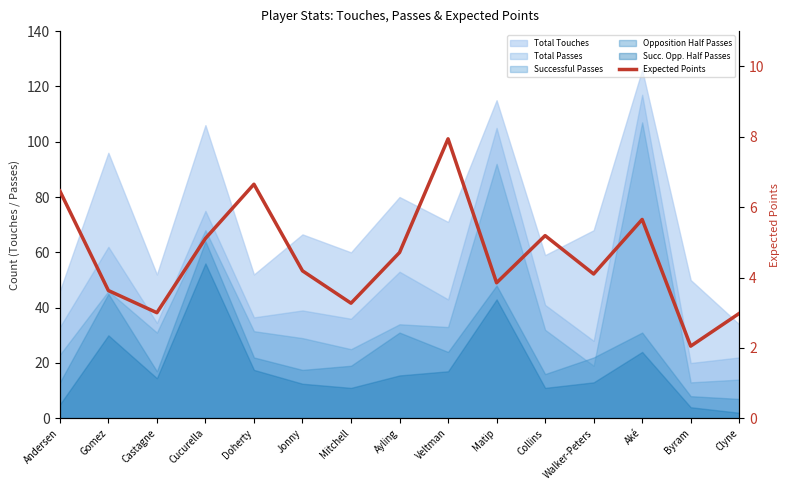

What position from the right is Castagne?

13